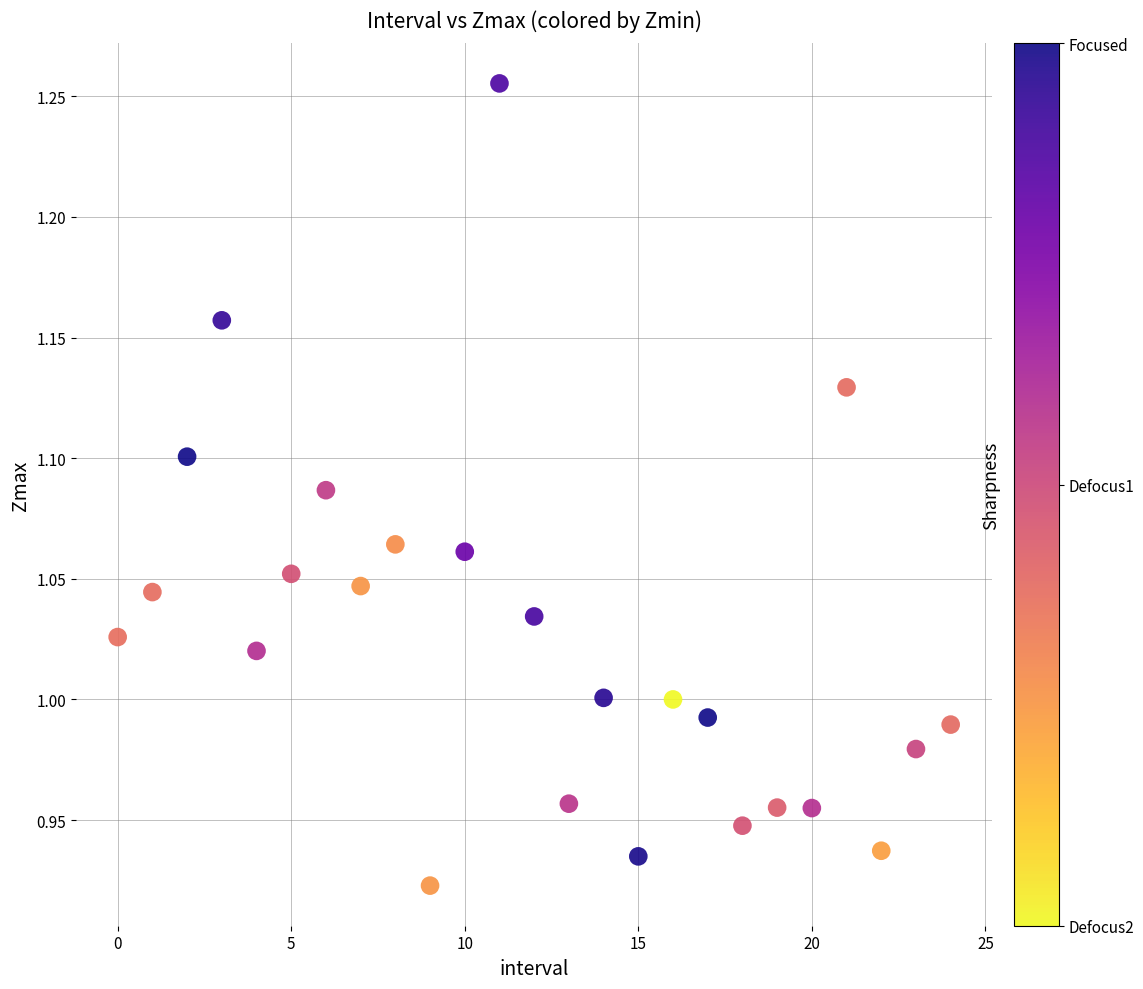

What is the range of Y values (max minus min)?

0.3